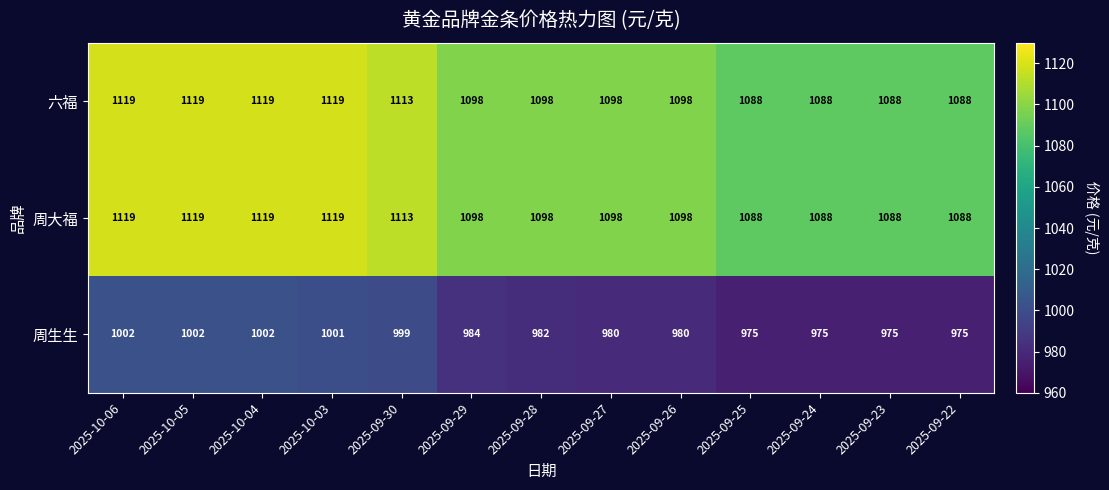

Is it true that 周大福 equals 670 at 2025-09-22?

False